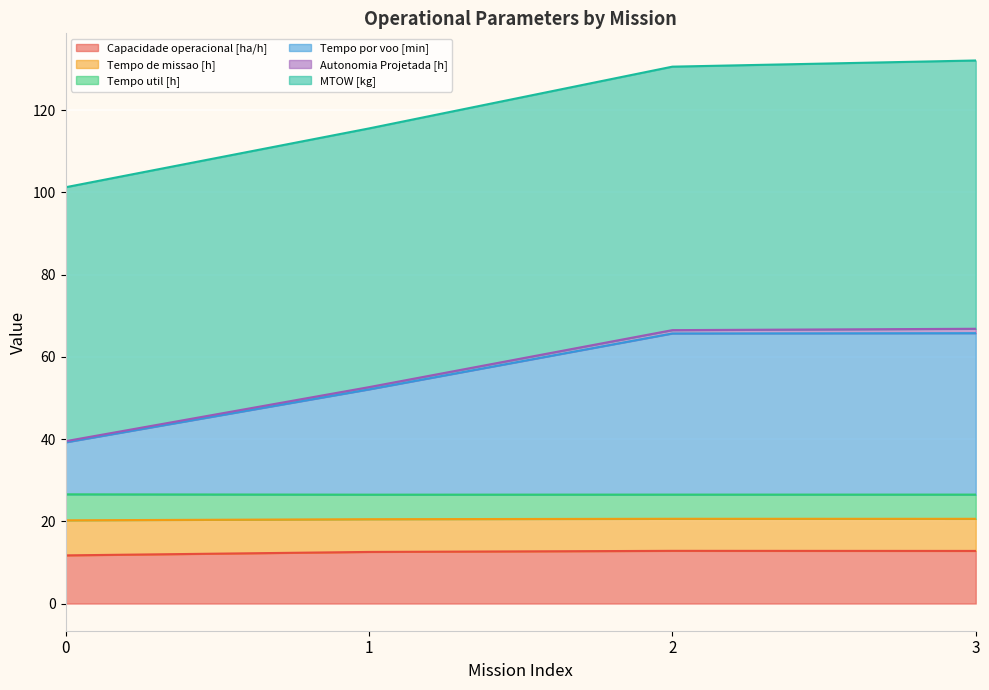

Is it true that Capacidade operacional [ha/h] equals 11.7 at 0?

True